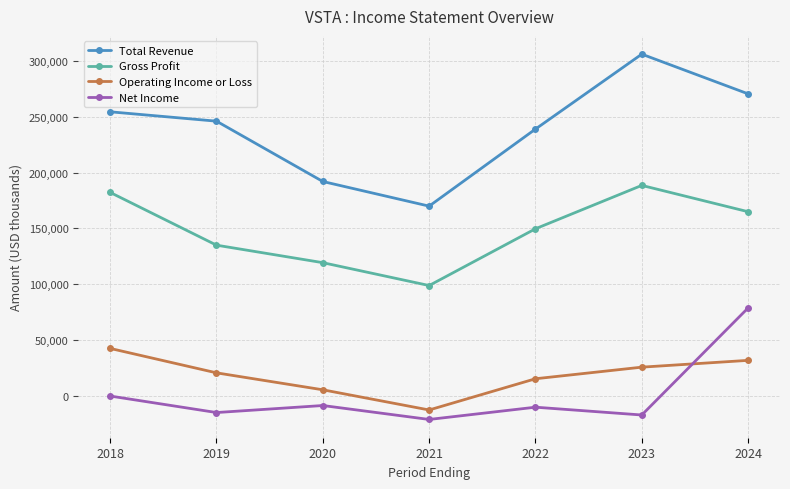

Is the value of Total Revenue at 2019 greater than the value of Operating Income or Loss at 2020?

Yes